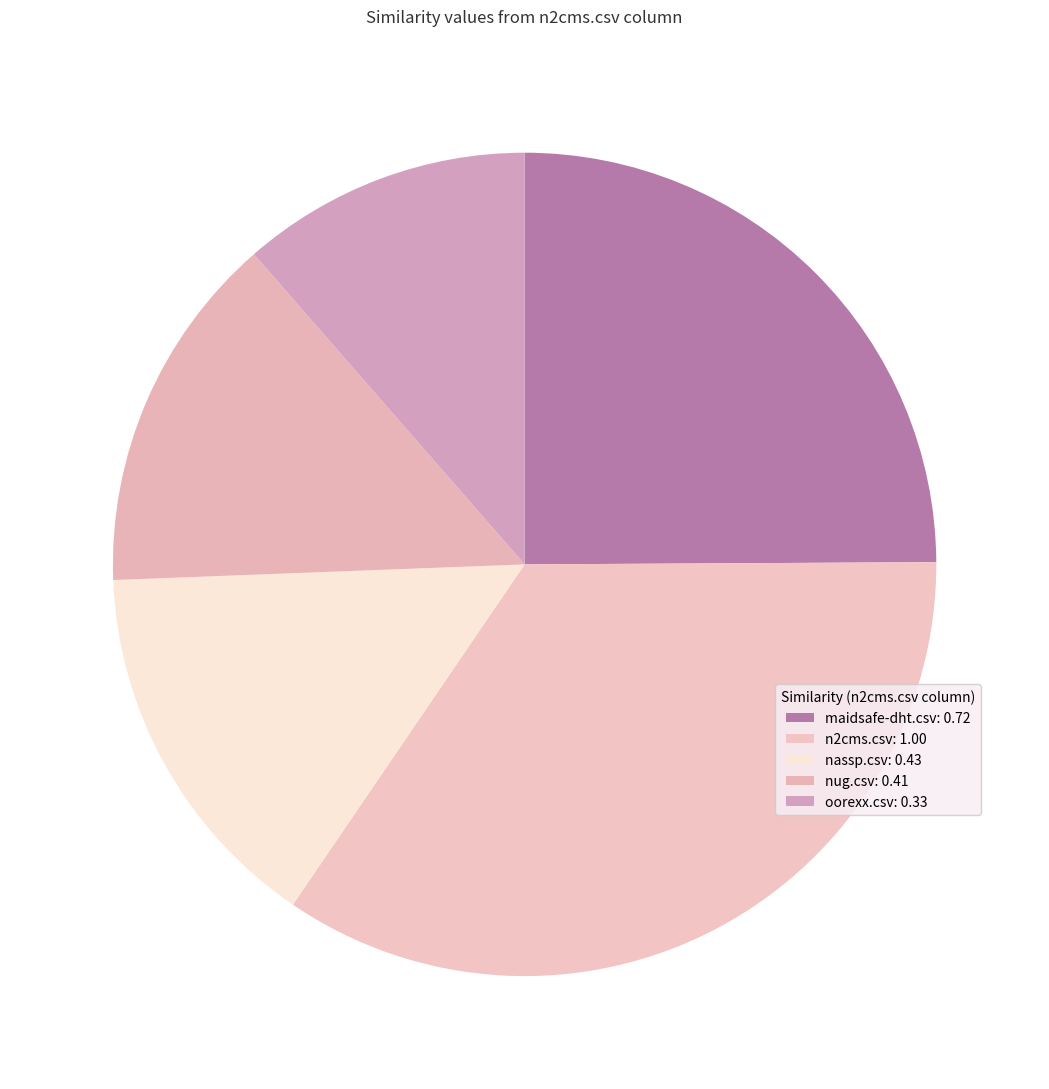

How many slices are in this pie chart?

5